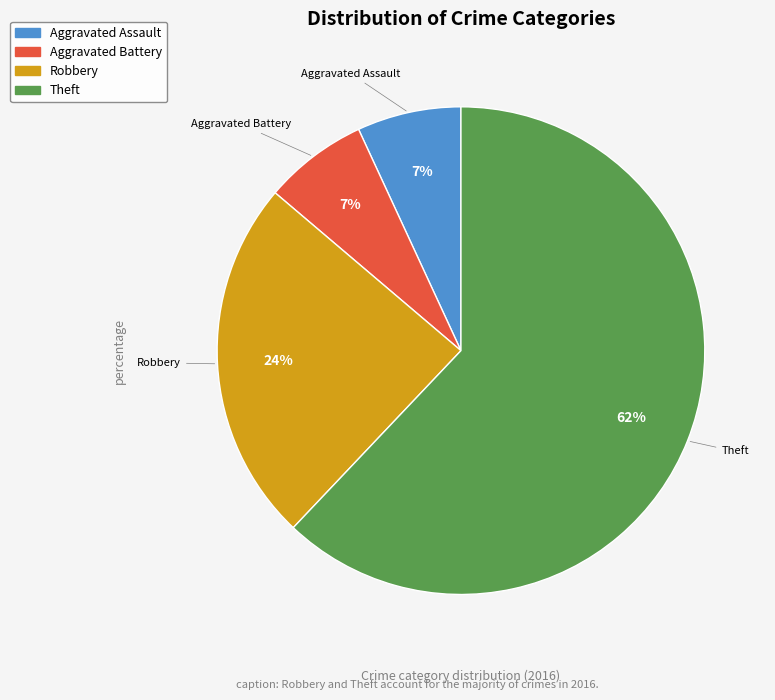

To the nearest percent, what percentage of the pie is Aggravated Assault?

7%